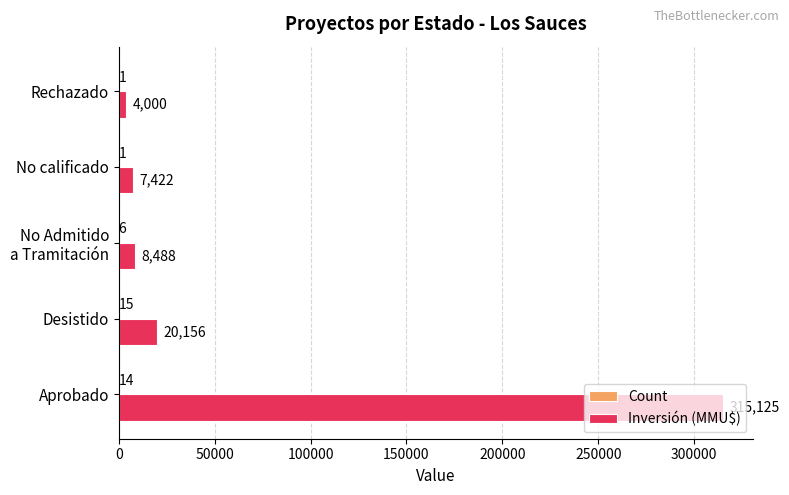

How many distinct data groups are displayed?

2